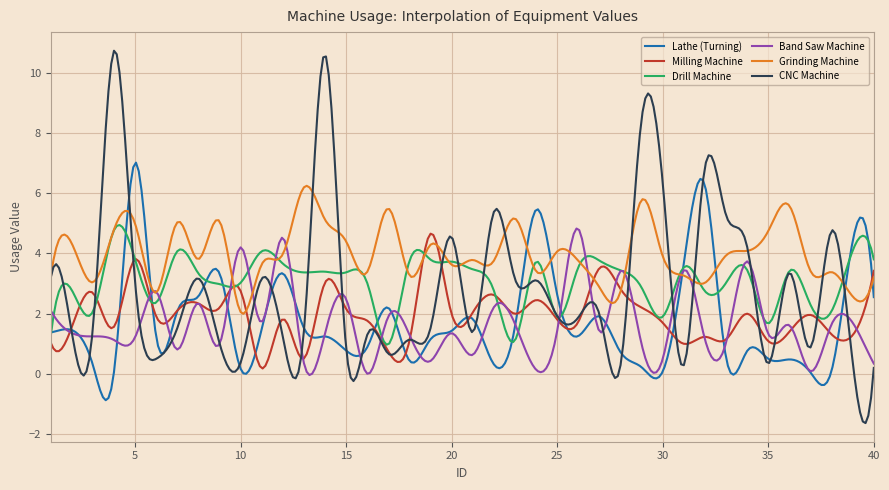

What is the smallest value displayed?

-1.6